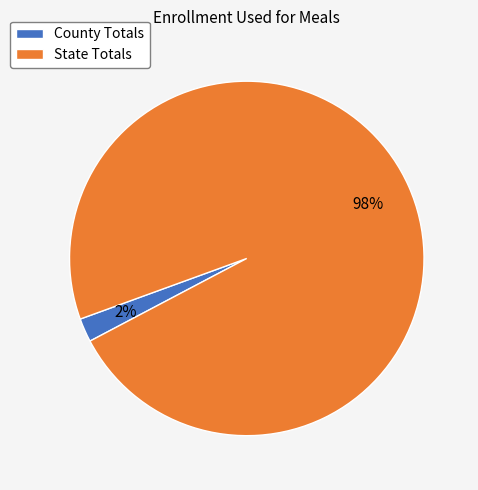

Does County Totals represent more than half of the total?

No